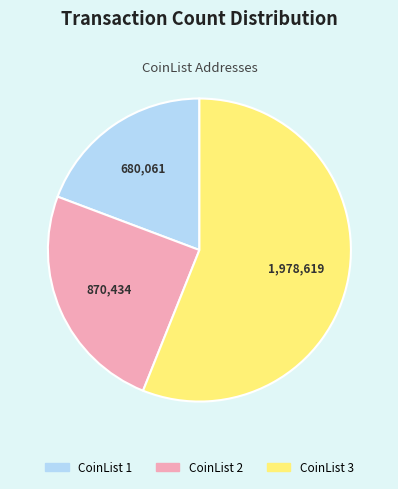

Is there any slice that represents more than half of the pie?

Yes